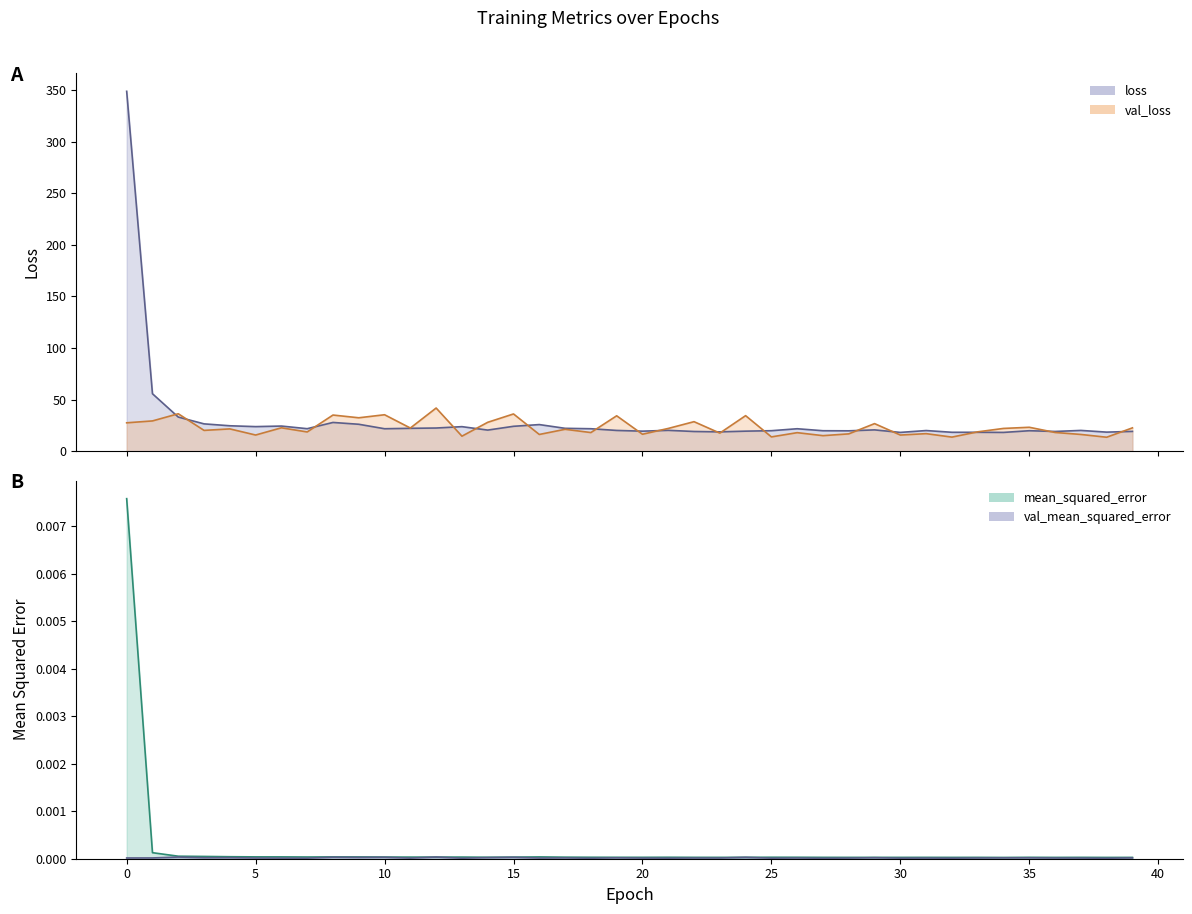

True or false: mean_squared_error and val_loss intersect in this chart.

False